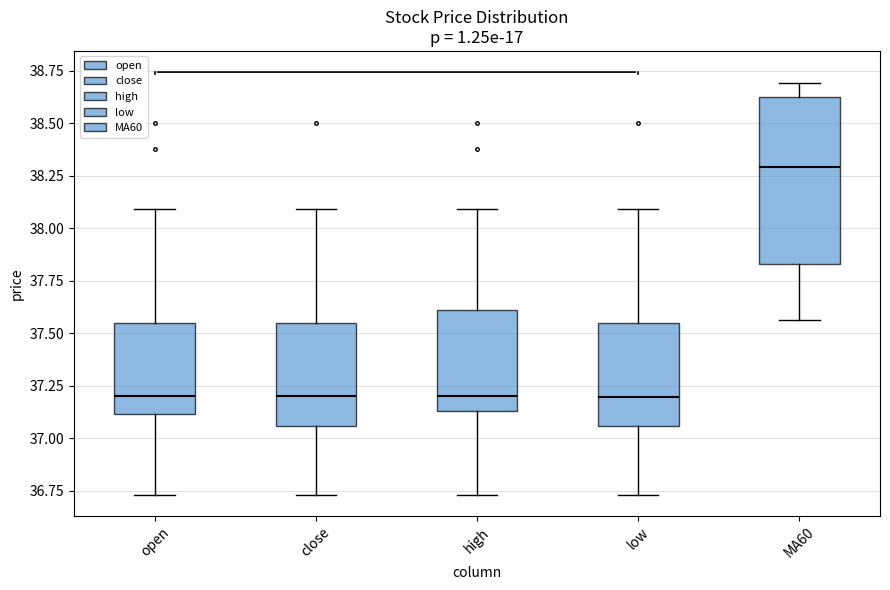

Reading left to right, transcribe this box plot: for each box, give where its median line is, the range the box spans, and where its two whiskers end, as read against the y-axis. The values are not printed on the chart, so give them approximately, as read against the axis.

open: median 37.20, box 37.10 to 37.55, whiskers 36.75 to 38.10
close: median 37.20, box 37.05 to 37.55, whiskers 36.75 to 38.10
high: median 37.20, box 37.15 to 37.60, whiskers 36.75 to 38.10
low: median 37.20, box 37.05 to 37.55, whiskers 36.75 to 38.10
MA60: median 38.30, box 37.85 to 38.65, whiskers 37.55 to 38.70